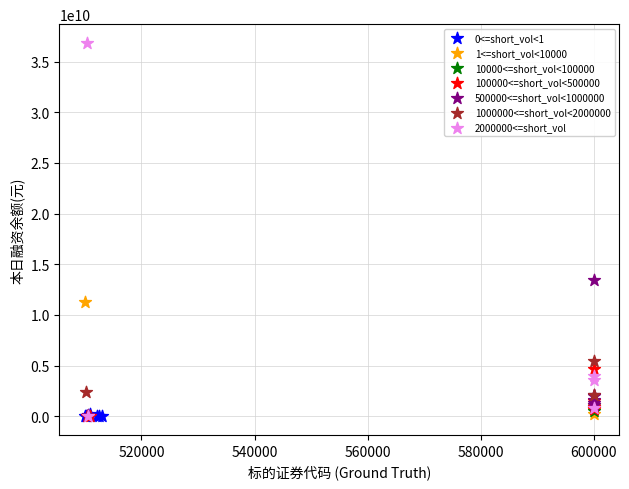

Which series reaches the maximum Y coordinate?

2000000<=short_vol